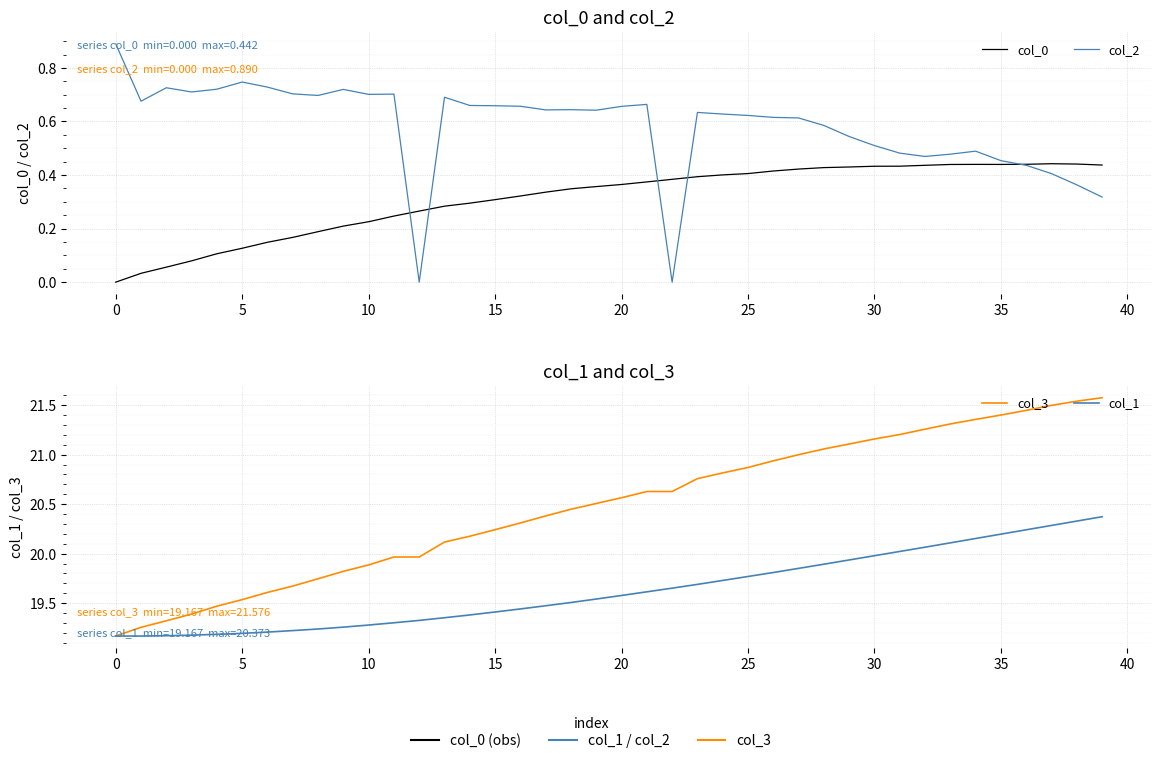

Which has a higher value, 24 or 30?

30